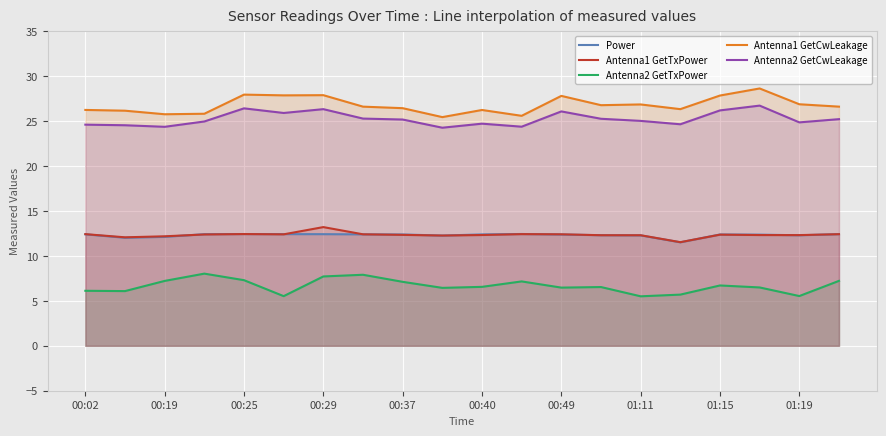

What is the difference between the Antenna1 GetCwLeakage values at 11 and 17?

3.0